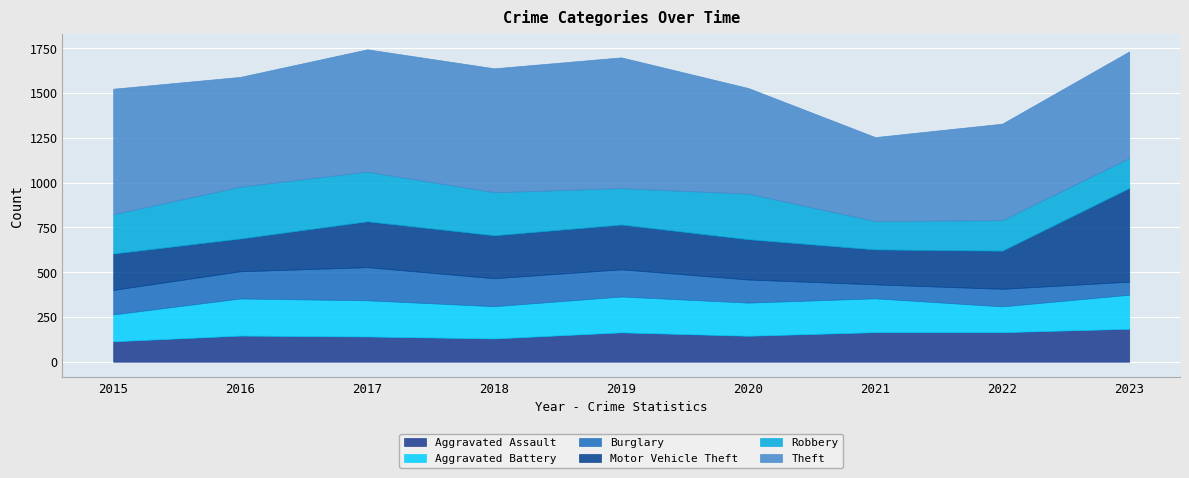

At which category does Aggravated Assault reach its first local peak?

2016